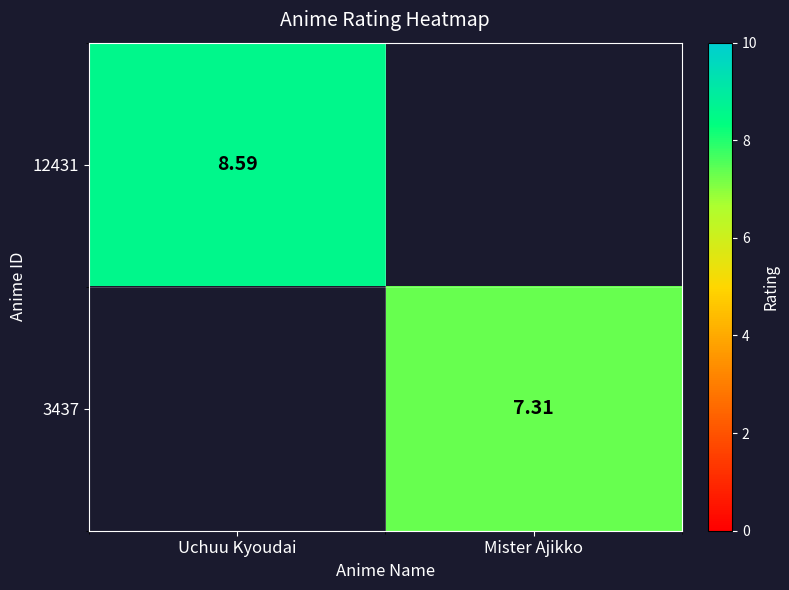

True or false: 12431 has a value of 0.0 at Mister Ajikko.

True